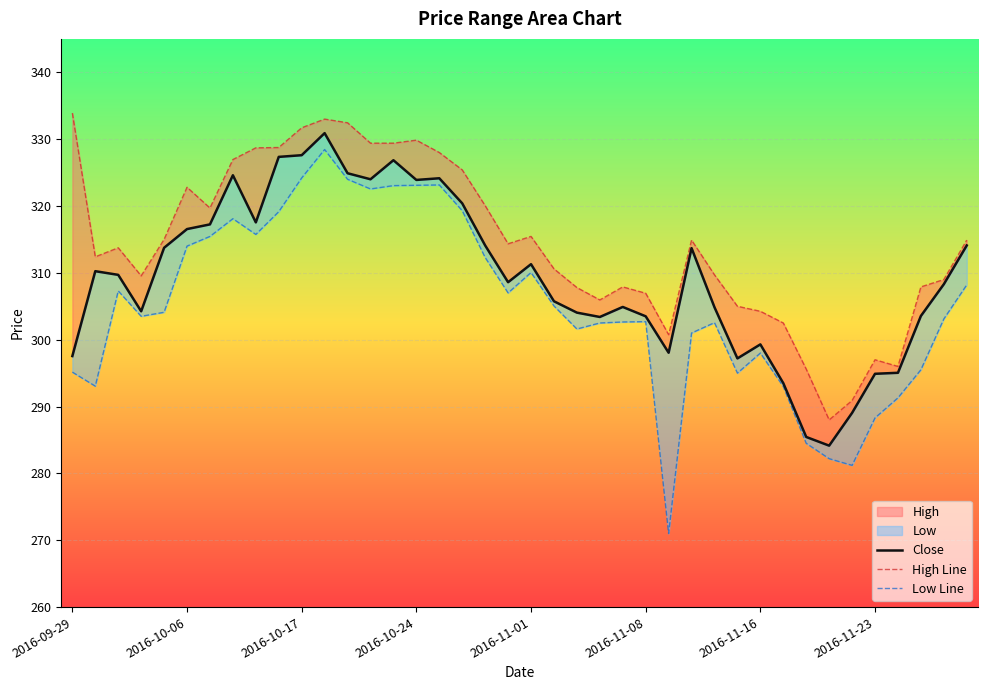

Between 2016-11-08 and 39, which is larger?

2016-11-08